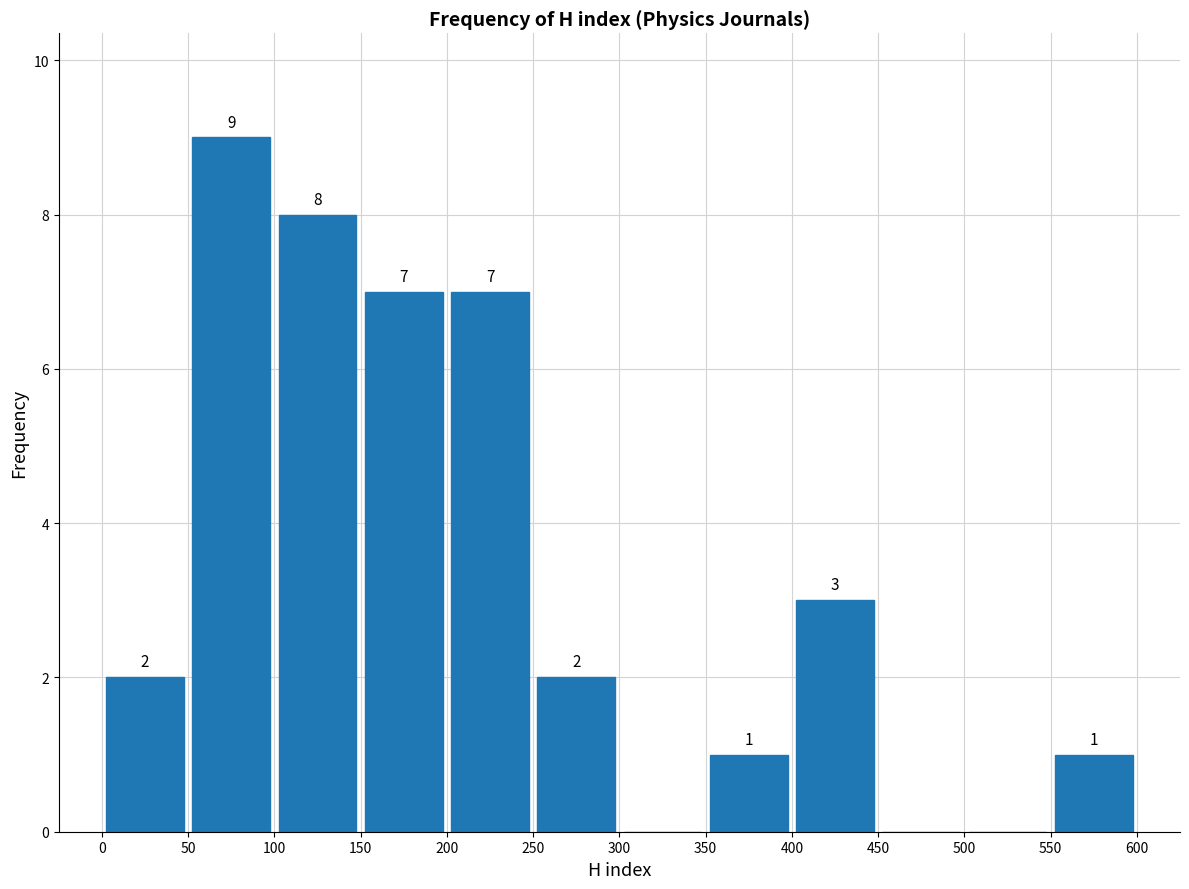

Over which range of the x-axis is the bar tallest?

50 to 100